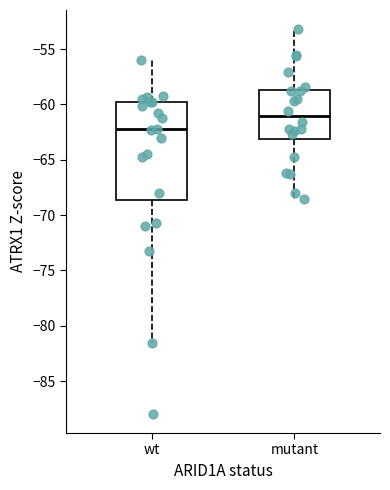

Reading left to right, read every box against the y-axis: the position of its median line, the range the box covers, and the ends of its whiskers. The values are not printed on the chart, so give them approximately, as read against the axis.

wt: median -62.0, box -68.5 to -60.0, whiskers -81.5 to -56.0
mutant: median -61.0, box -63.0 to -58.5, whiskers -68.5 to -53.0